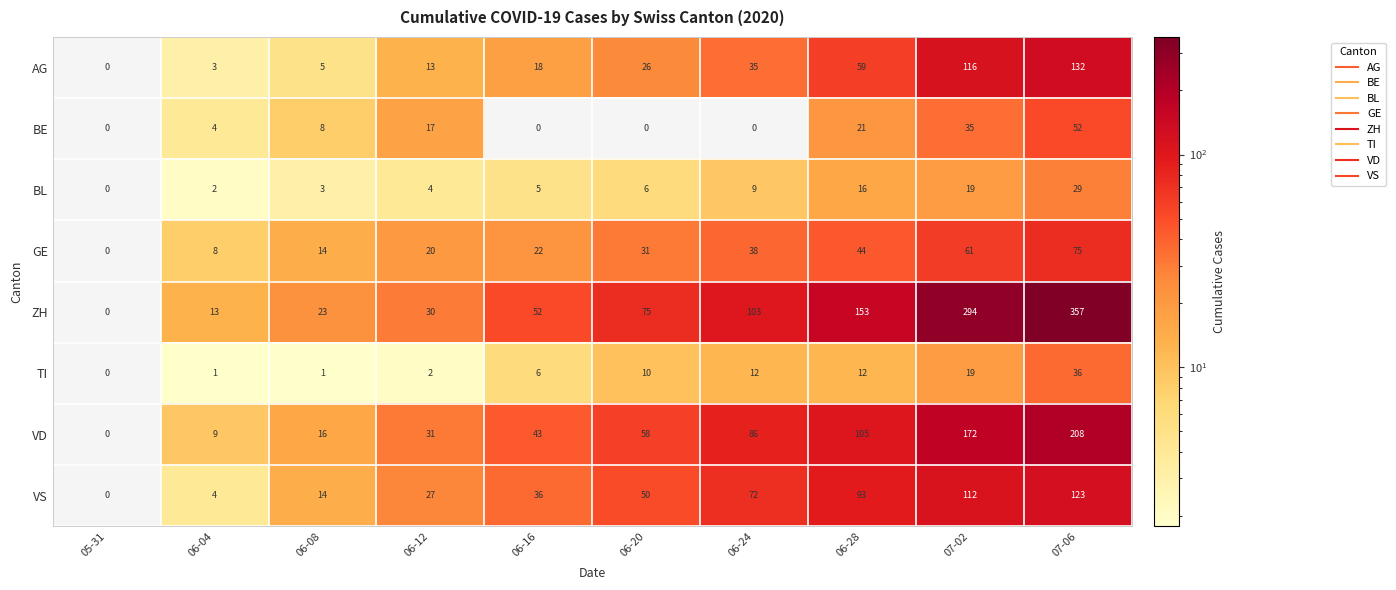

True or false: AG has a value of 116 at 07-02.

True